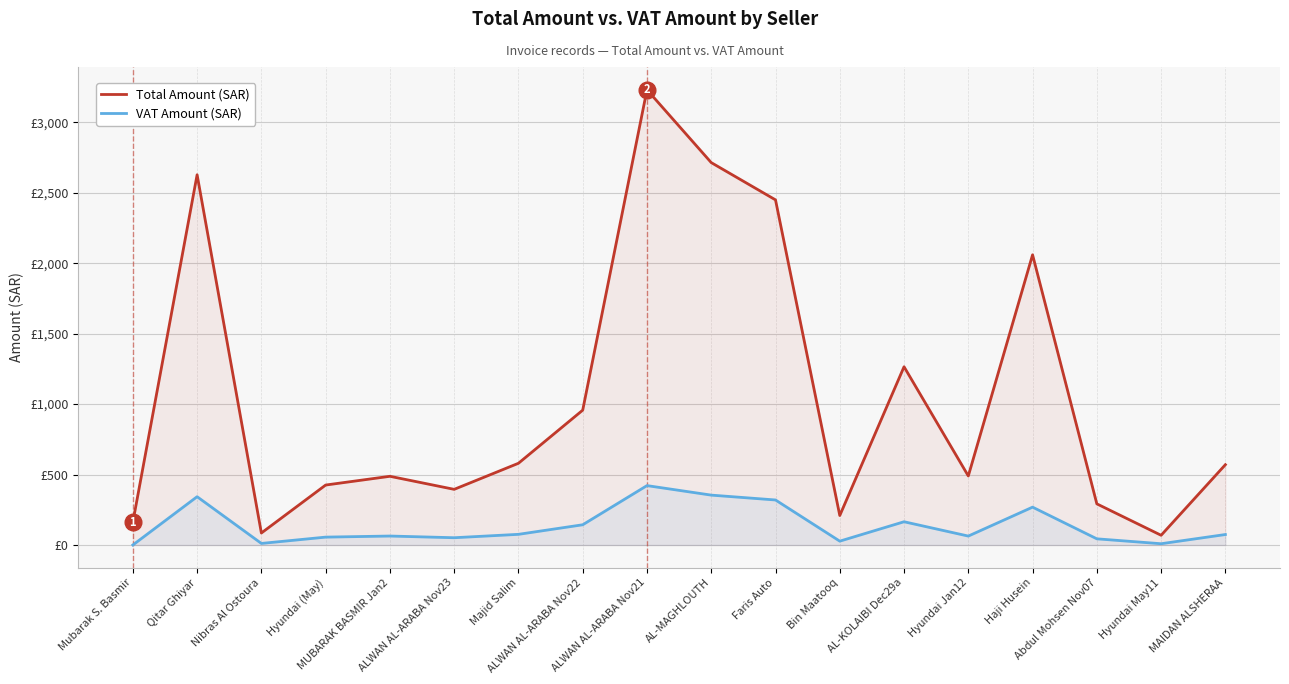

What are all the series names shown in the legend?

Total Amount (SAR), VAT Amount (SAR)